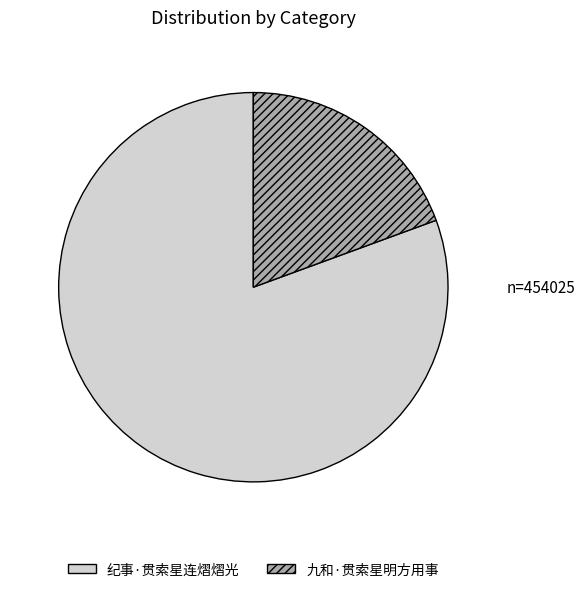

Combined, do 九和·贯索星明方用事 and 纪事·贯索星连熠熠光 account for over 50%?

Yes